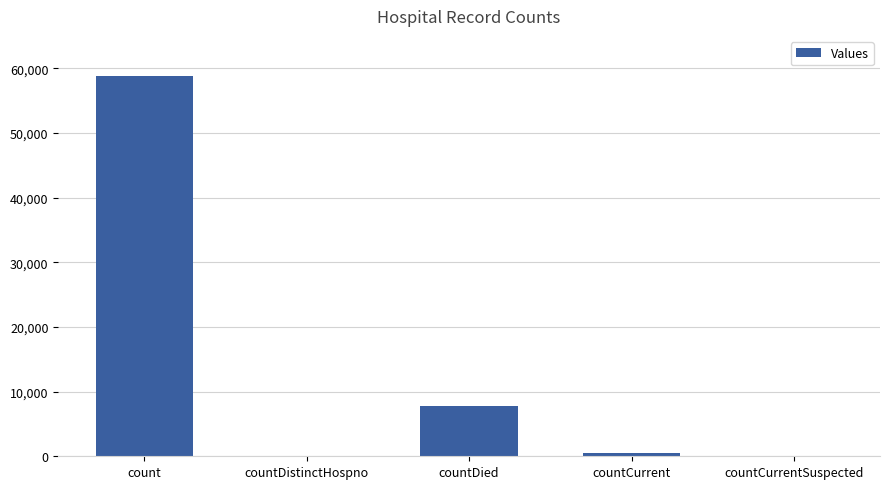

At which label does the data first exceed 548?

count